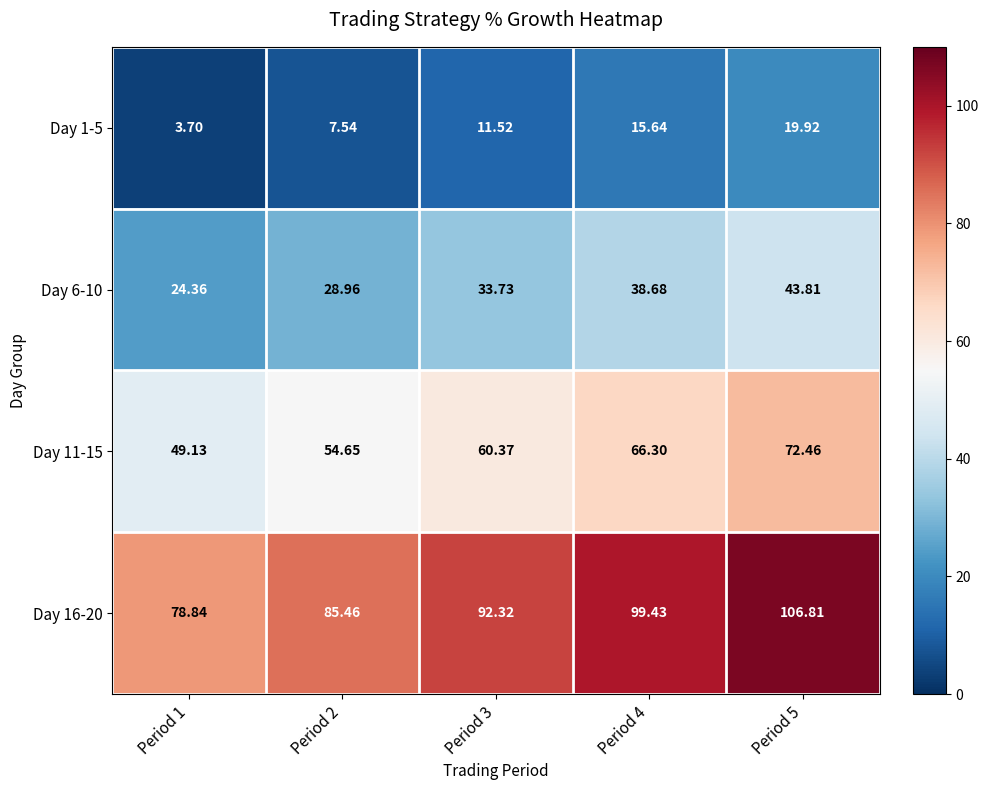

Is the value of Day 16-20 at Period 2 greater than the value of Day 11-15 at Period 1?

Yes